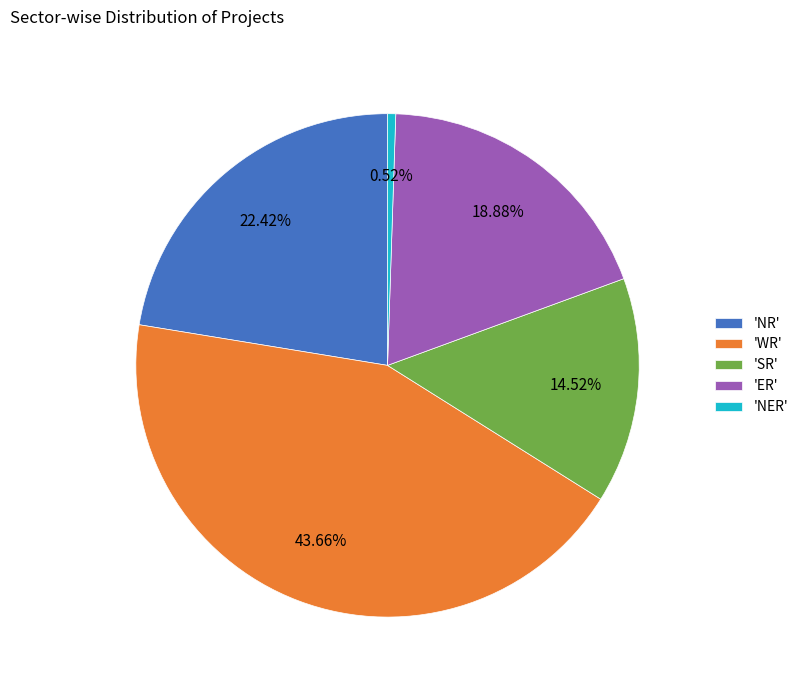

Between 'NER' and 'ER', which is larger?

'ER'